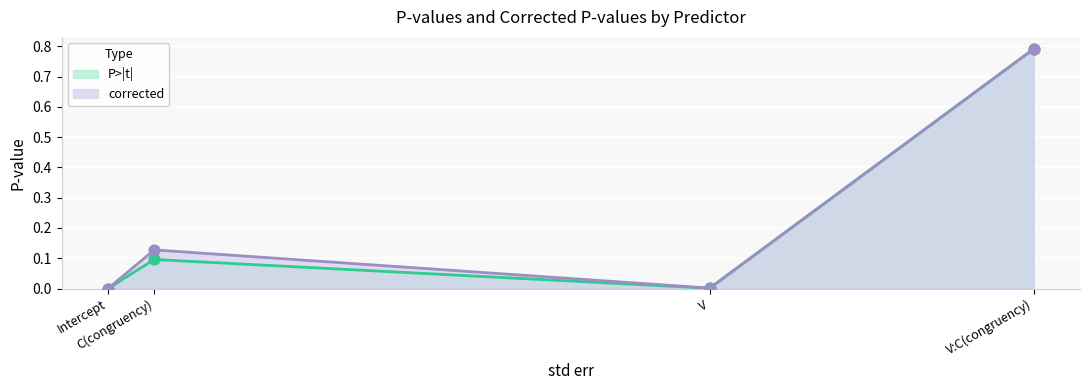

What are all the series names shown in the legend?

P>|t|, corrected